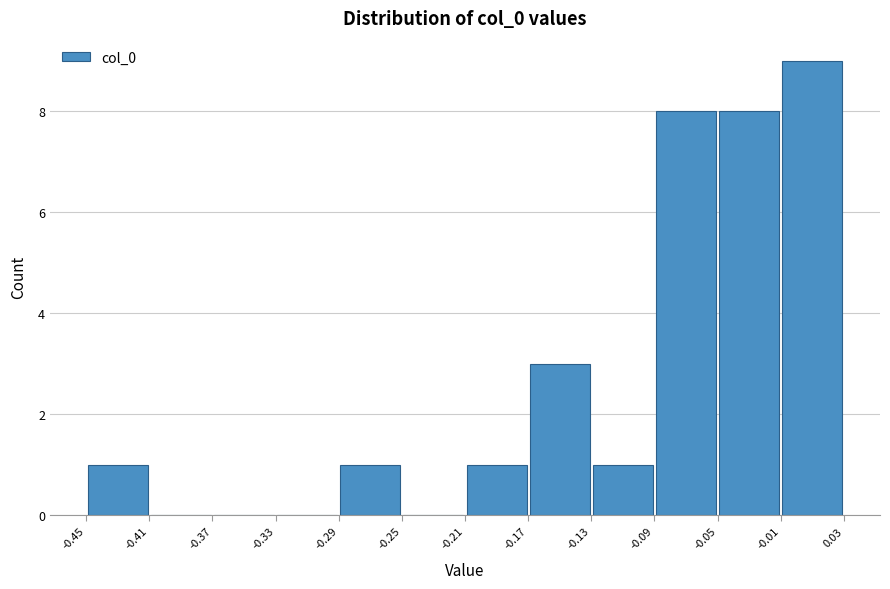

Reading left to right, list every bar in this chart as the range it spans on the x-axis followed by its height. The values are not printed on the chart, so give them approximately, as read against the axis.

-0.45 to -0.41: 1
-0.41 to -0.37: 0
-0.37 to -0.33: 0
-0.33 to -0.29: 0
-0.29 to -0.25: 1
-0.25 to -0.21: 0
-0.21 to -0.17: 1
-0.17 to -0.13: 3
-0.13 to -0.09: 1
-0.09 to -0.05: 8
-0.05 to -0.01: 8
-0.01 to 0.03: 9